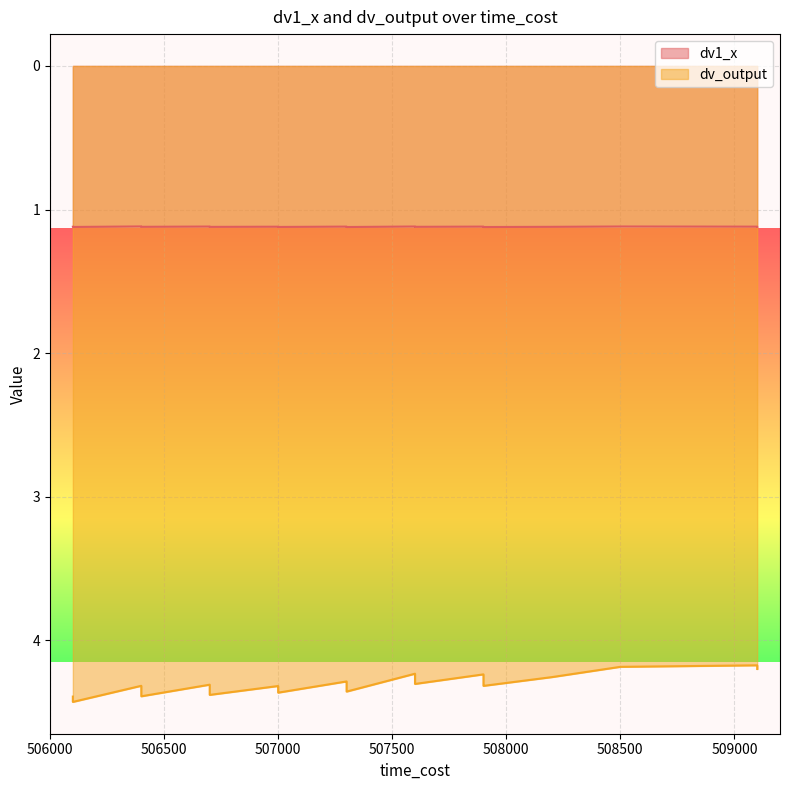

What is the average value of the dv_output series?

4.3